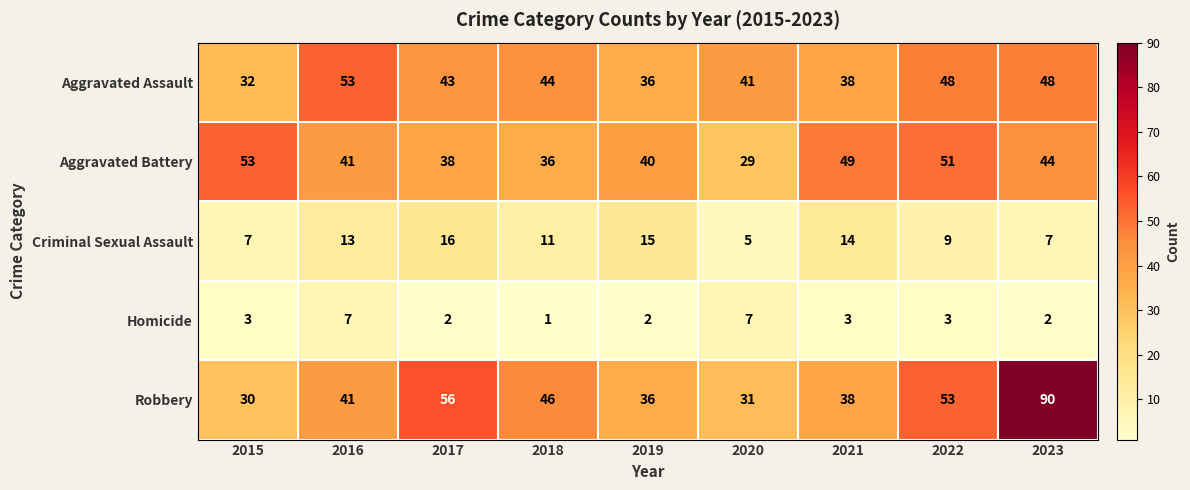

Where does the Criminal Sexual Assault series first go above 11?

2016